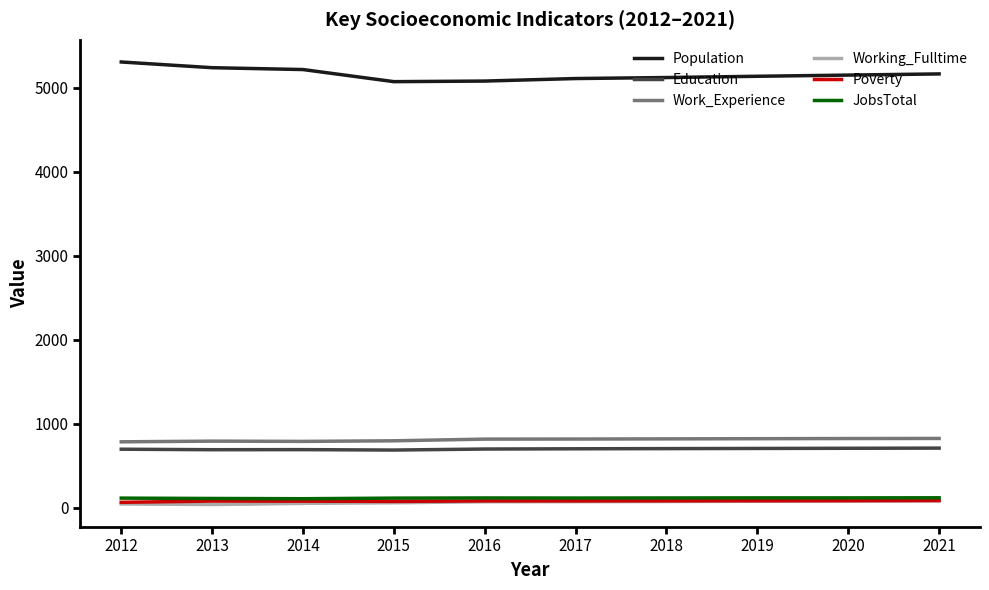

Which series changed the most between 2013 and 2015?

Population